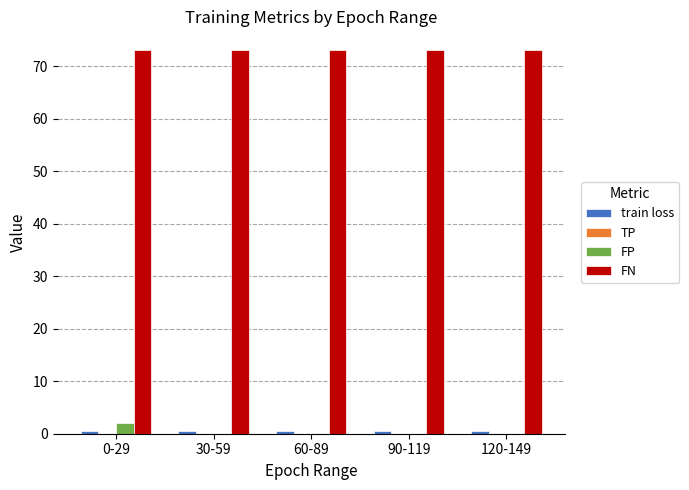

The value of FN at 90-119 is 73.0. True or false?

True